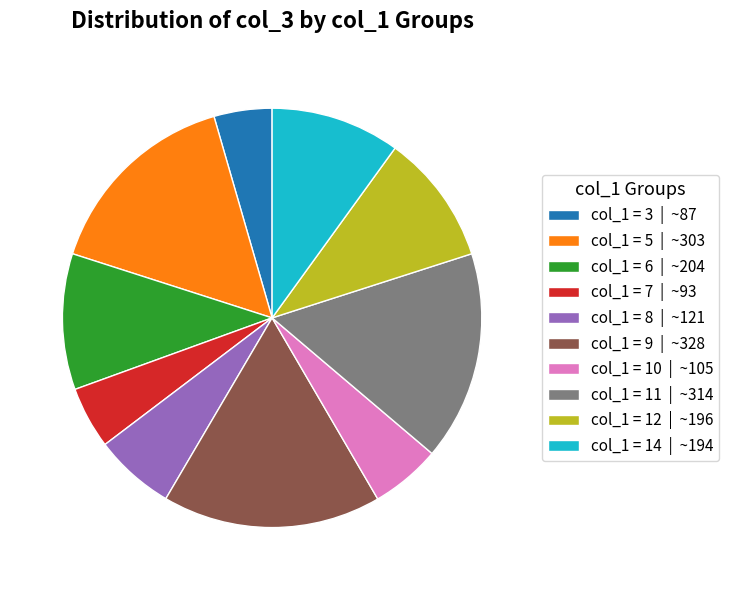

What is the largest slice in the pie chart?

col_1 = 9 | ~328